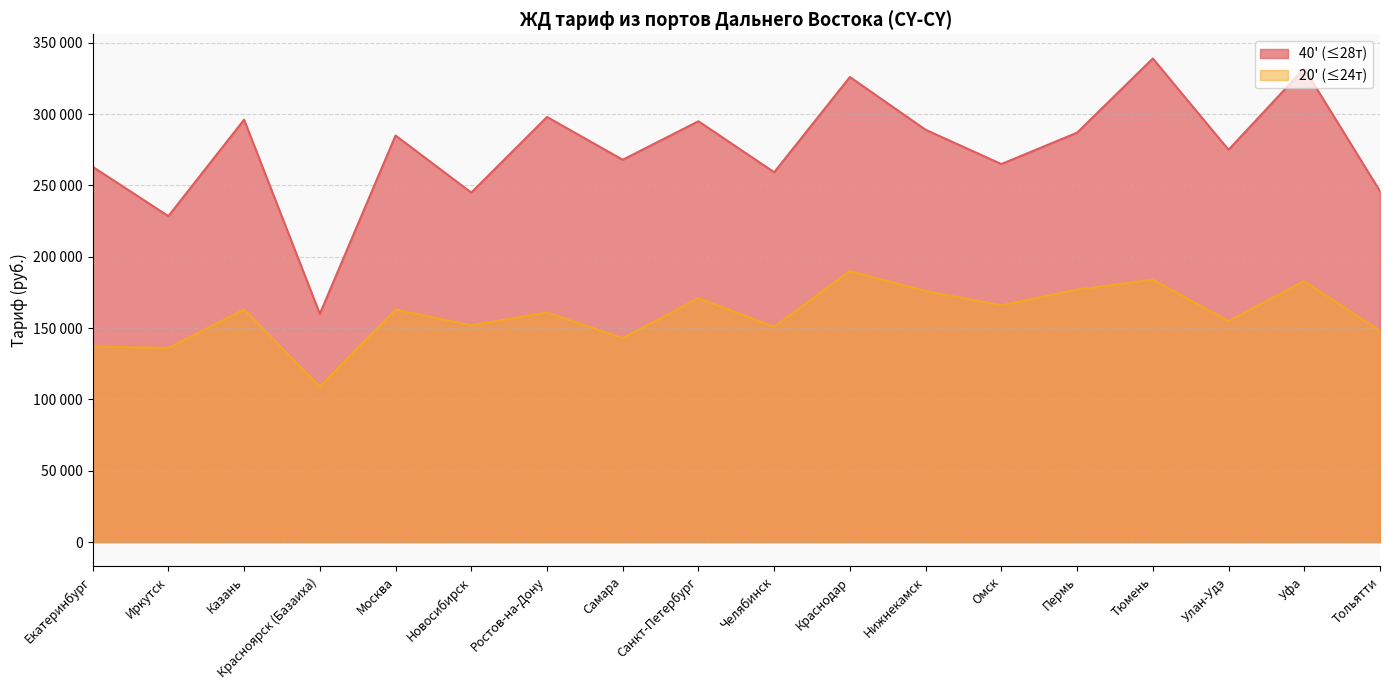

What is the label of the 2nd point from the left?

Иркутск